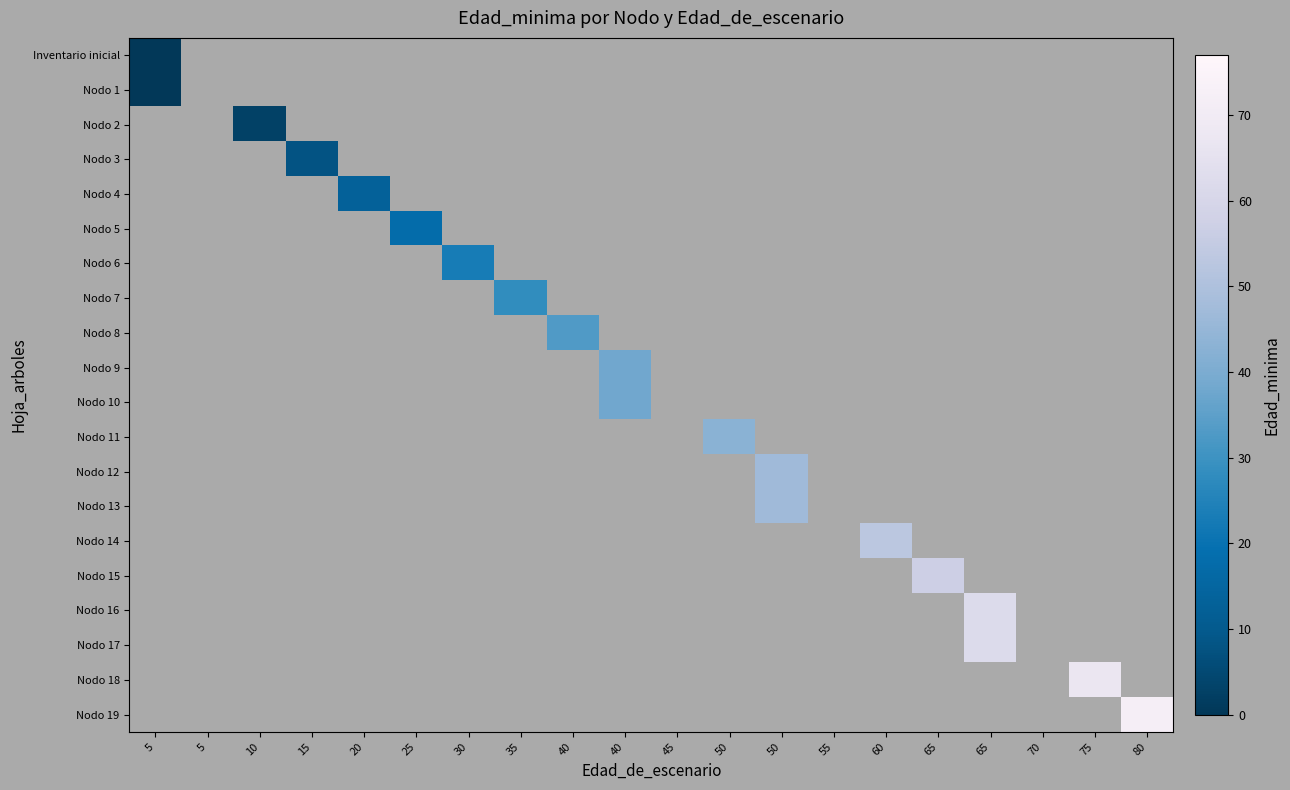

What is the total value across all series at 35?

9